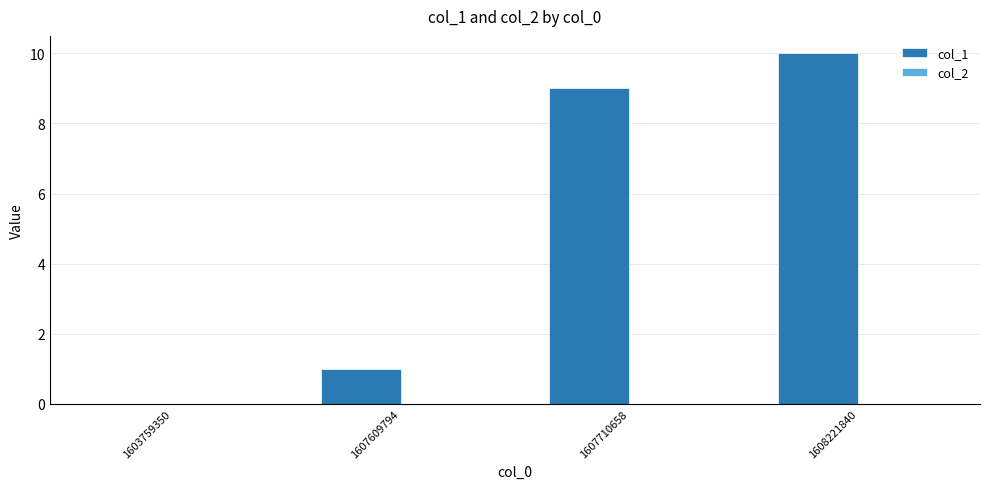

Which has a higher value, 1608221840 or 1603759350?

1608221840